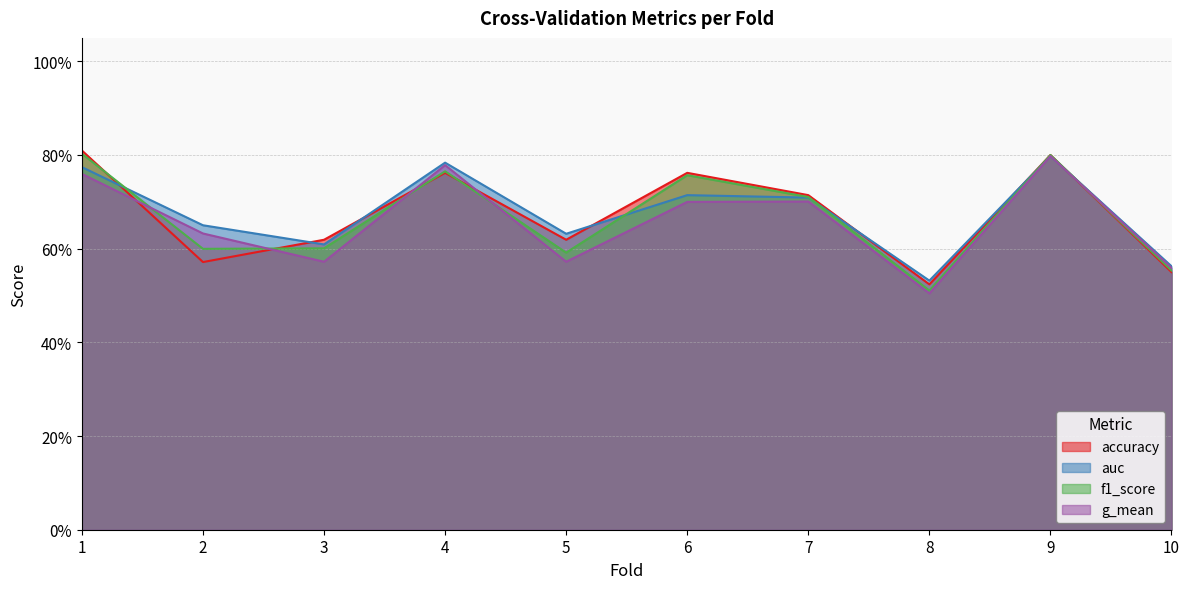

What is the sum of the auc values at 5 and 3?

1.2